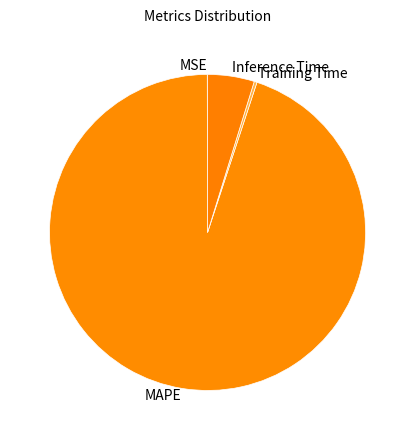

Which category accounts for the majority?

MAPE